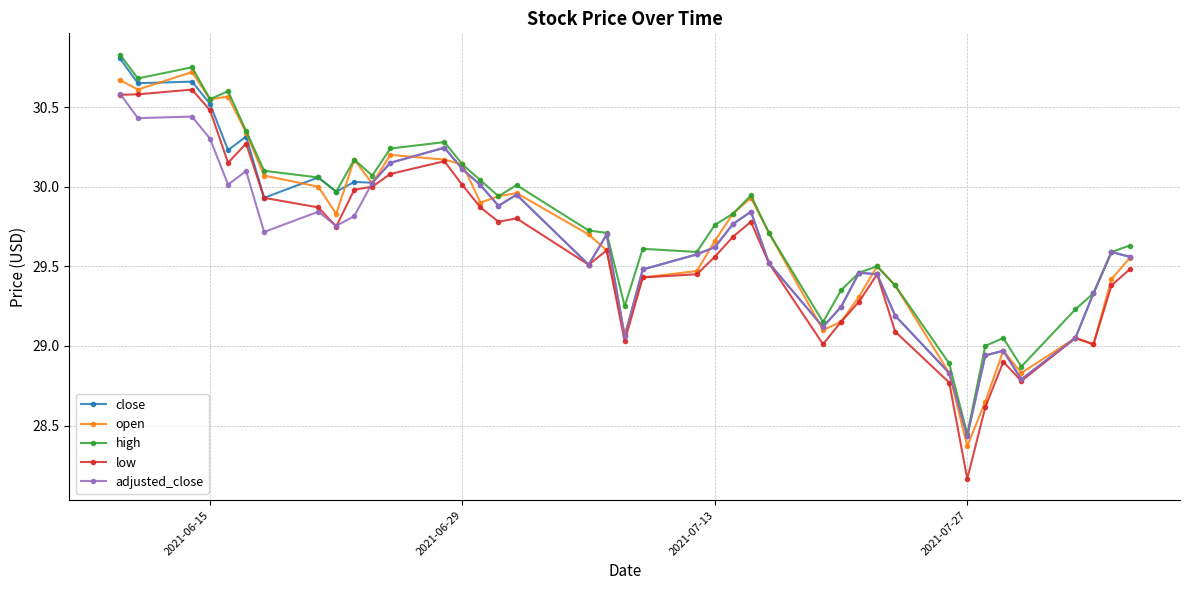

At how many categories does at least one series exceed 28?

40